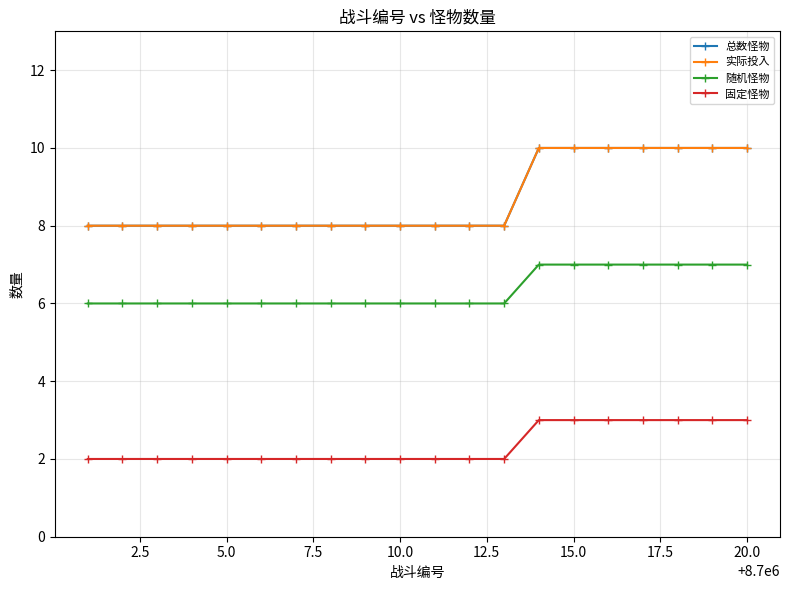

Reading left to right, extract all data points from this chart.

总数怪物: 8	8	8	8	8	8	8	8	8	8	8	8	8	10	10	10	10	10	10	10
实际投入: 8	8	8	8	8	8	8	8	8	8	8	8	8	10	10	10	10	10	10	10
随机怪物: 6	6	6	6	6	6	6	6	6	6	6	6	6	7	7	7	7	7	7	7
固定怪物: 2	2	2	2	2	2	2	2	2	2	2	2	2	3	3	3	3	3	3	3